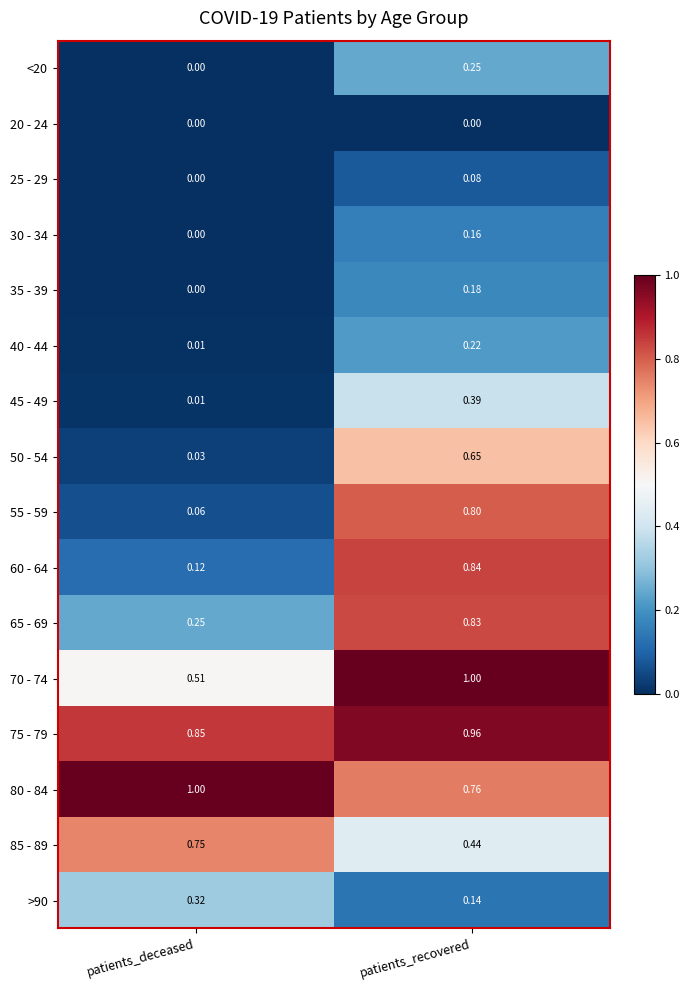

At which label is 50 - 54 closest to 0?

patients_deceased